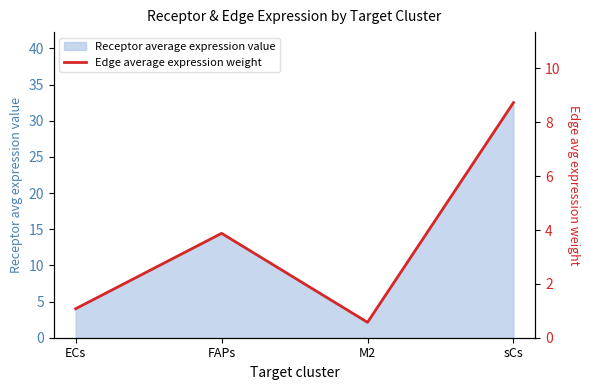

Reading left to right, extract all data points from this chart.

ECs=1.1	FAPs=3.9	M2=0.6	sCs=8.7